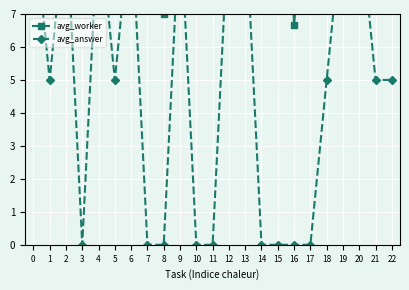

What is the value of the avg_answer point at the 5th from the left?

10.0